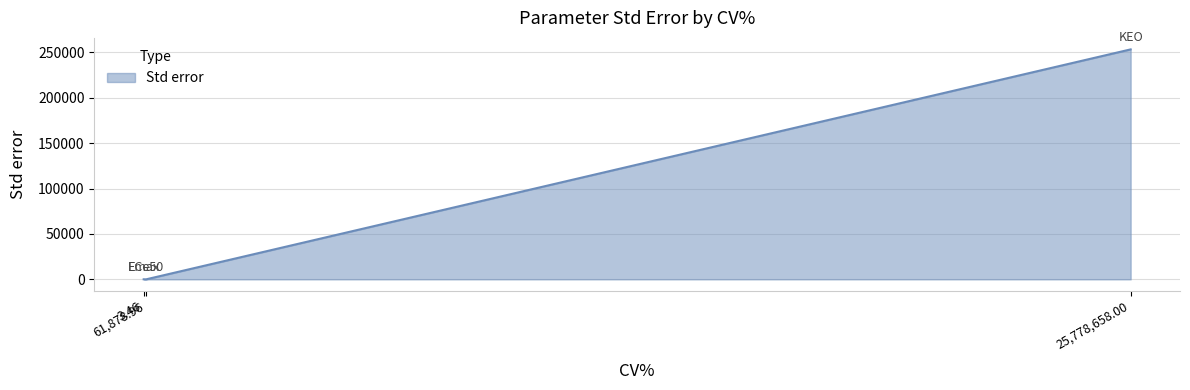

What is the sum of all values?

253234.2